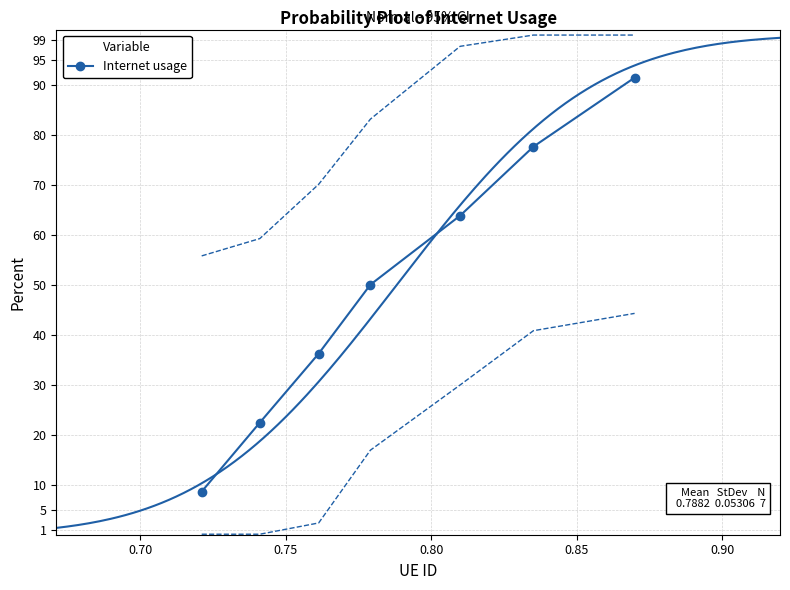

What is the value of the 4th point from the left?

50.0